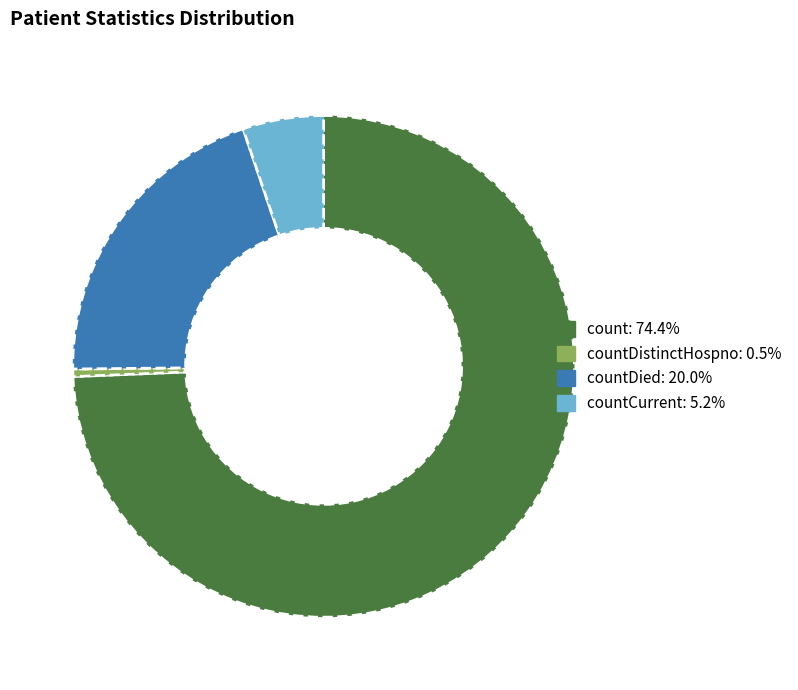

Is there a majority slice in this chart?

Yes